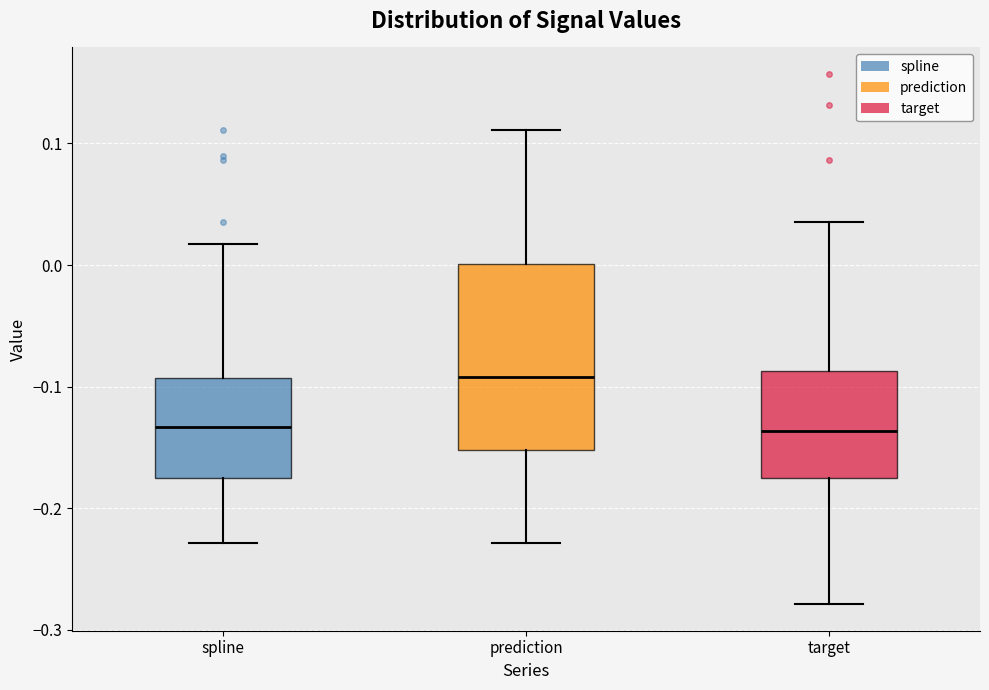

Reading left to right, transcribe this box plot: for each box, give where its median line is, the range the box spans, and where its two whiskers end, as read against the y-axis. The values are not printed on the chart, so give them approximately, as read against the axis.

spline: median -0.13, box -0.18 to -0.09, whiskers -0.23 to 0.02
prediction: median -0.09, box -0.15 to 0.00, whiskers -0.23 to 0.11
target: median -0.14, box -0.18 to -0.09, whiskers -0.28 to 0.04